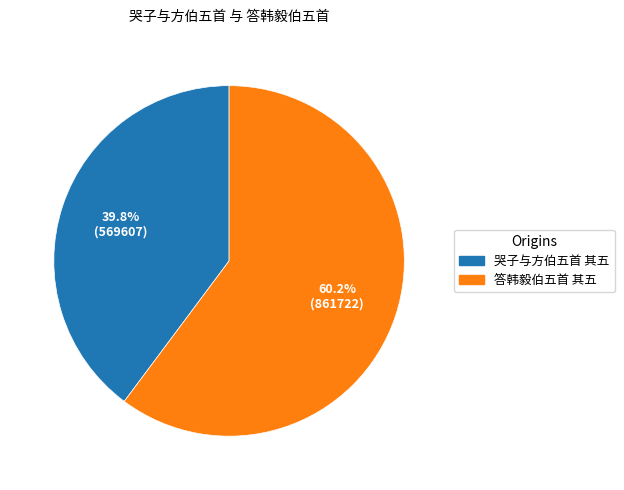

To the nearest percent, what is the combined percentage of 哭子与方伯五首 其五 and 答韩毅伯五首 其五?

100%